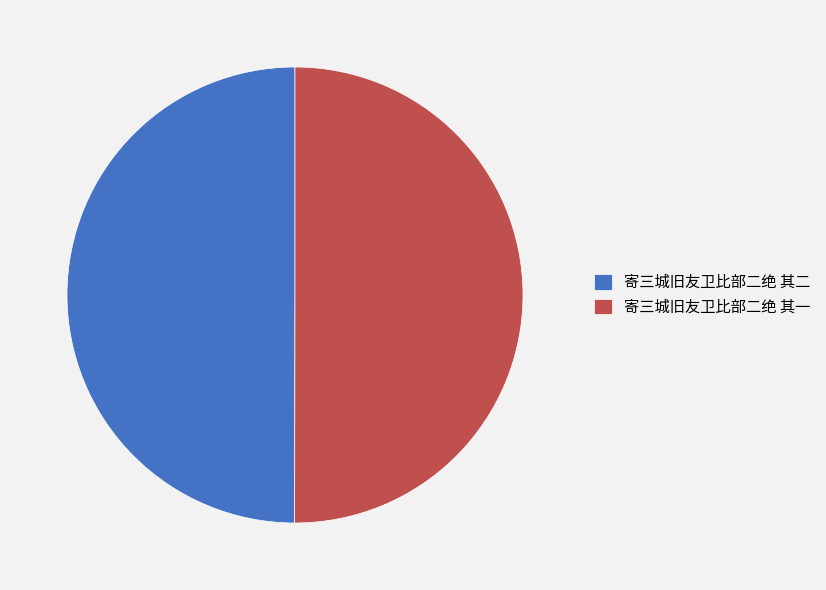

How many slices are in this pie chart?

2